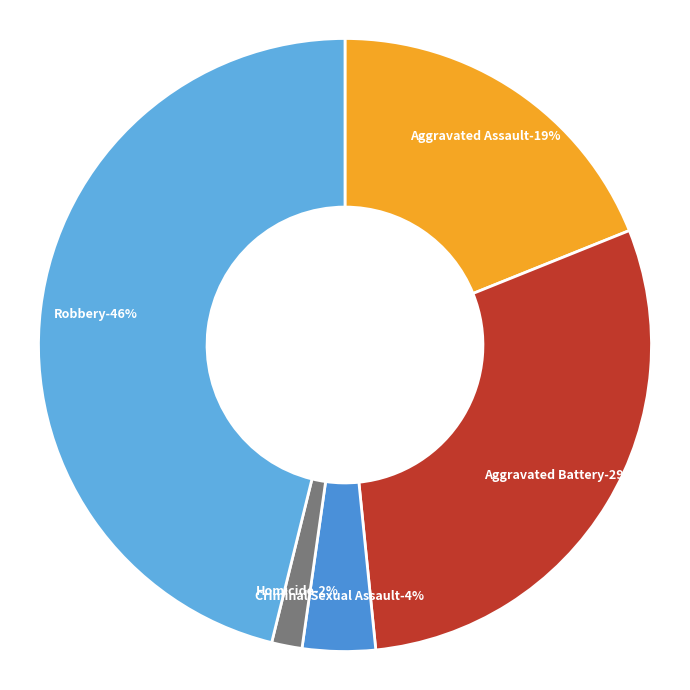

Does Aggravated Assault represent more than half of the total?

No